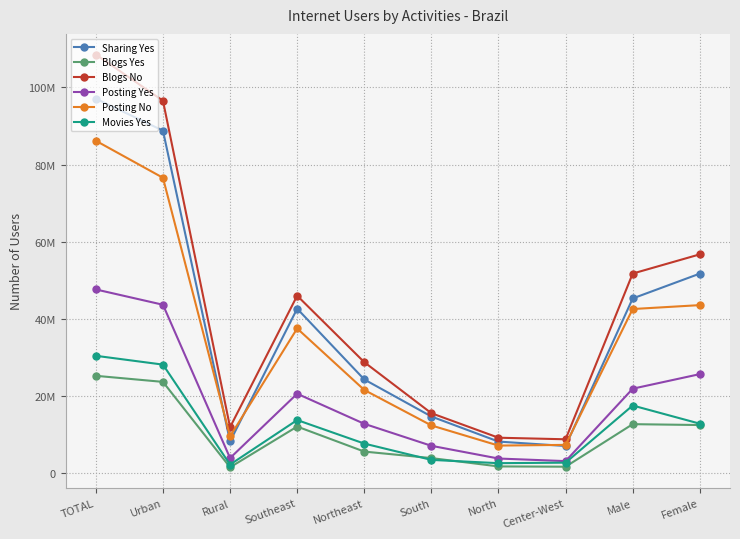

At which category does the chart reach its peak across all series?

TOTAL